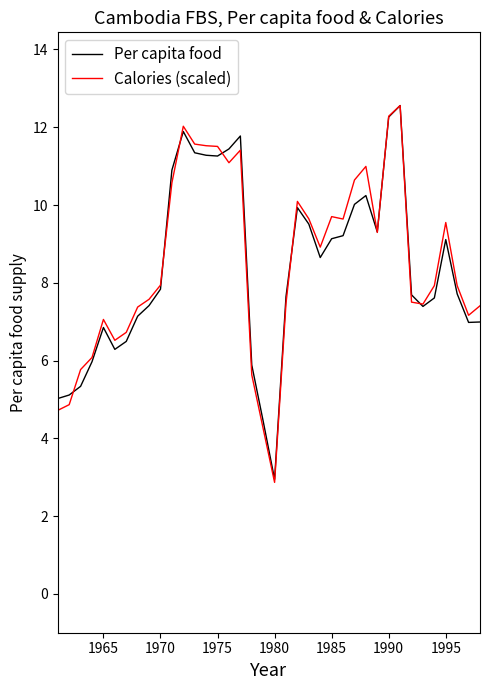

Does the chart have visible grid lines?

No